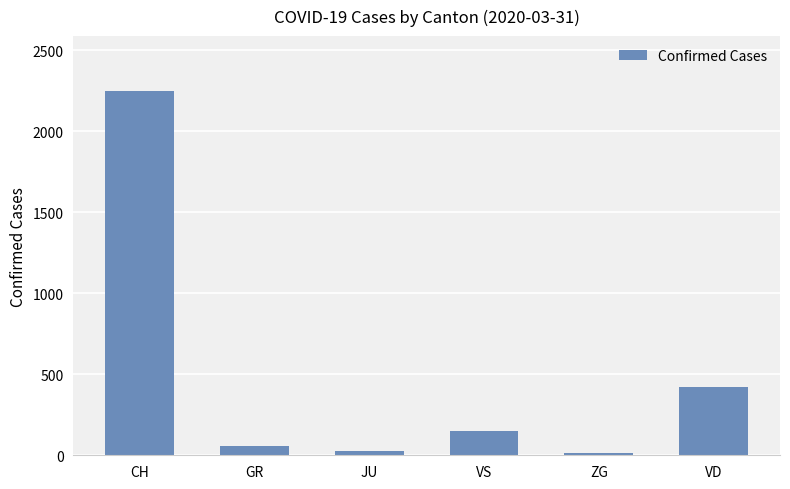

What is the difference between the second highest and minimum values?

406